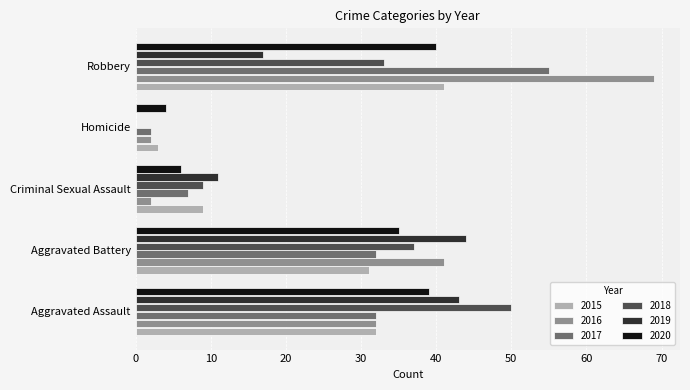

What is the sum of the 2015 values at Criminal Sexual Assault and Robbery?

50